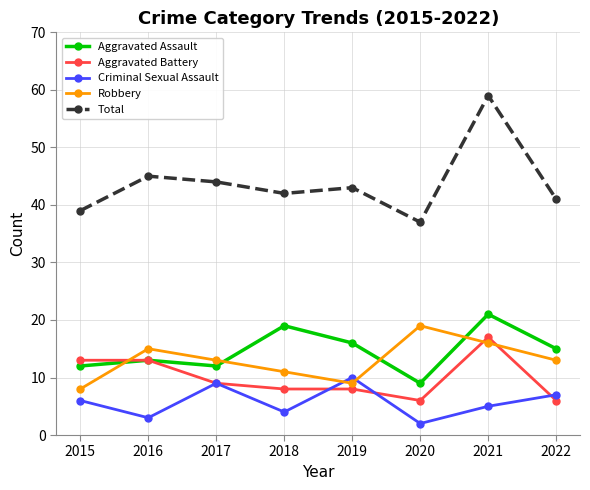

How many lines are shown in the chart?

5